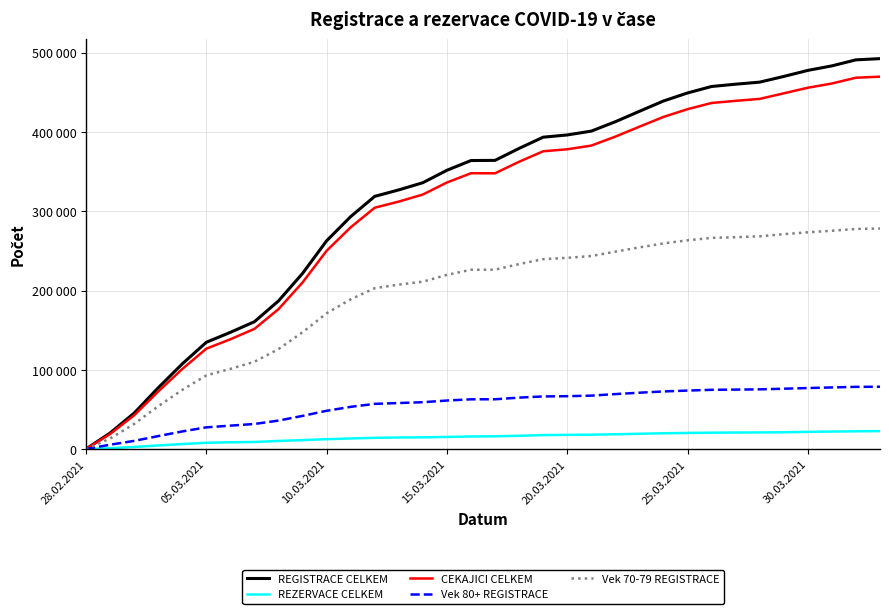

What are all the series names shown in the legend?

REGISTRACE CELKEM, REZERVACE CELKEM, CEKAJICI CELKEM, Vek 80+ REGISTRACE, Vek 70-79 REGISTRACE